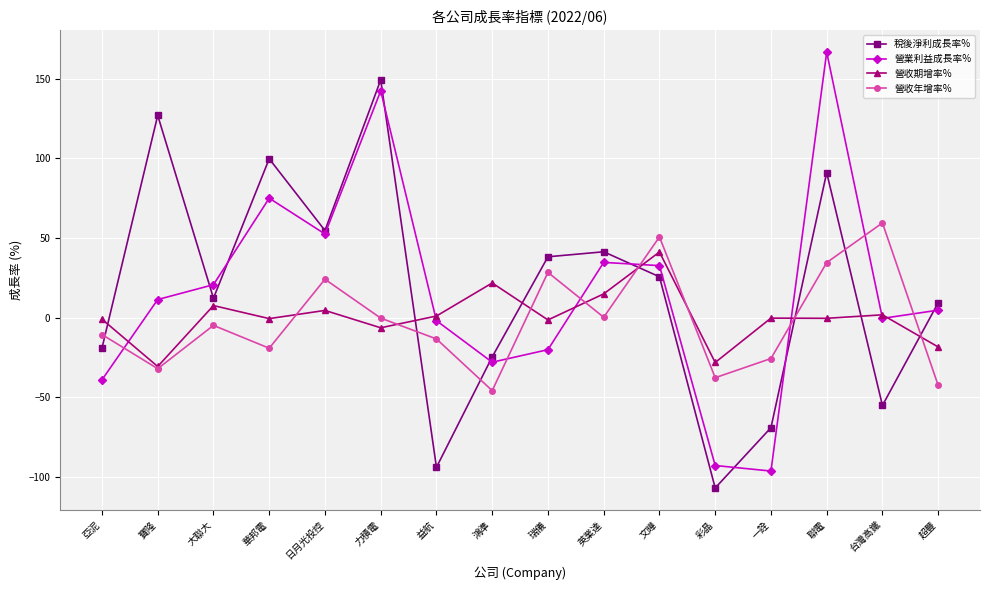

What is the value of the 營業利益成長率% point at the 5th from the left?

52.5